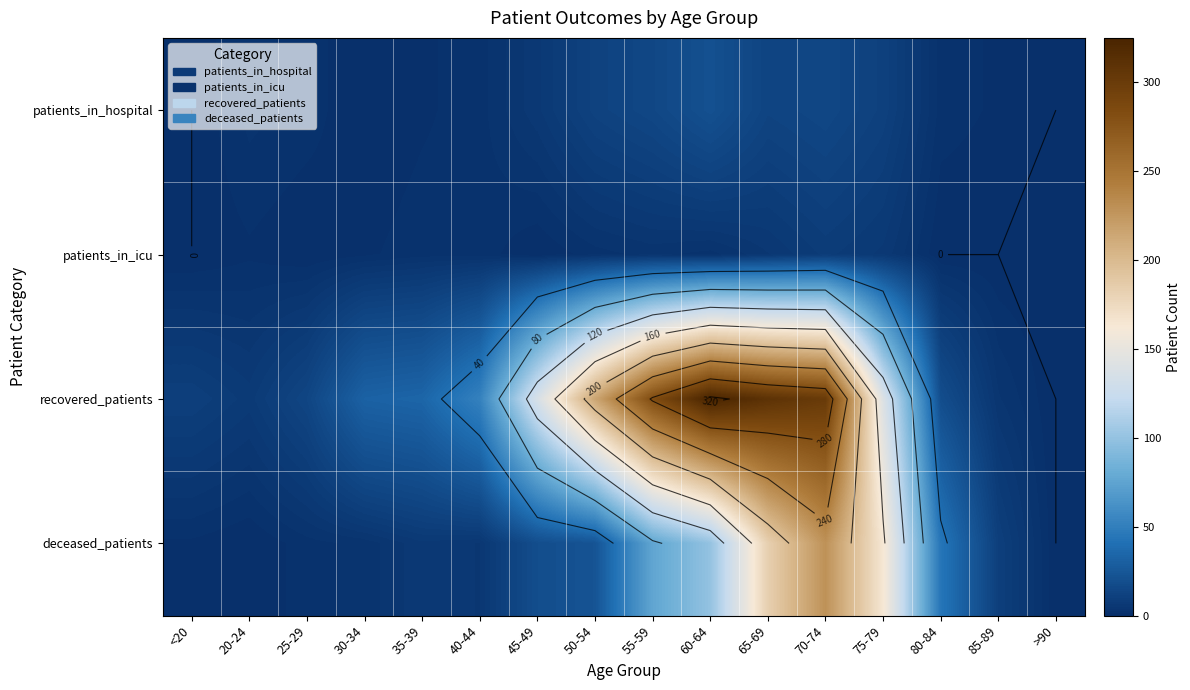

What is the total value across all series at 50-54?

252